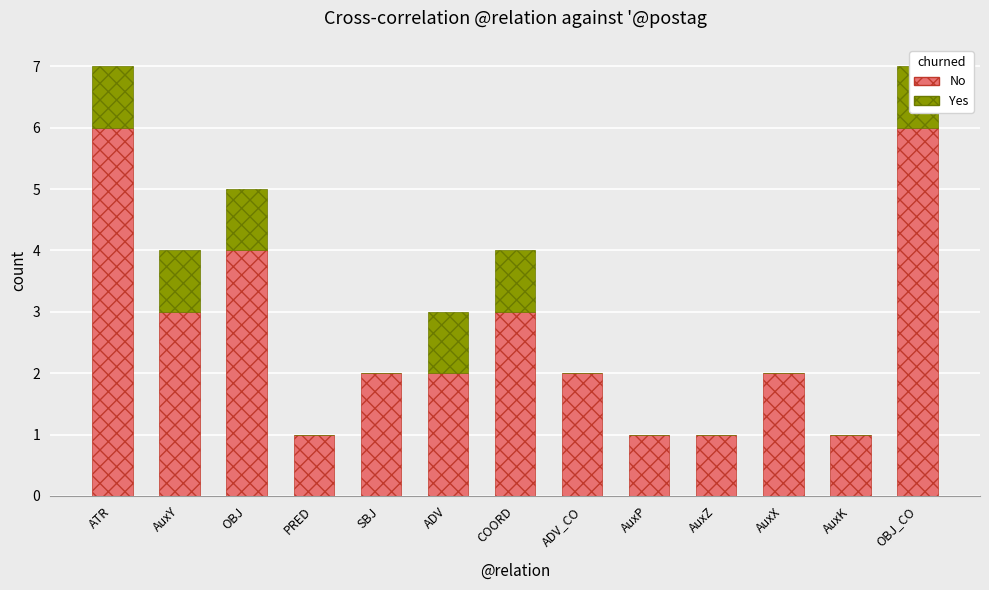

True or false: No has a value of 0 at AuxP.

False